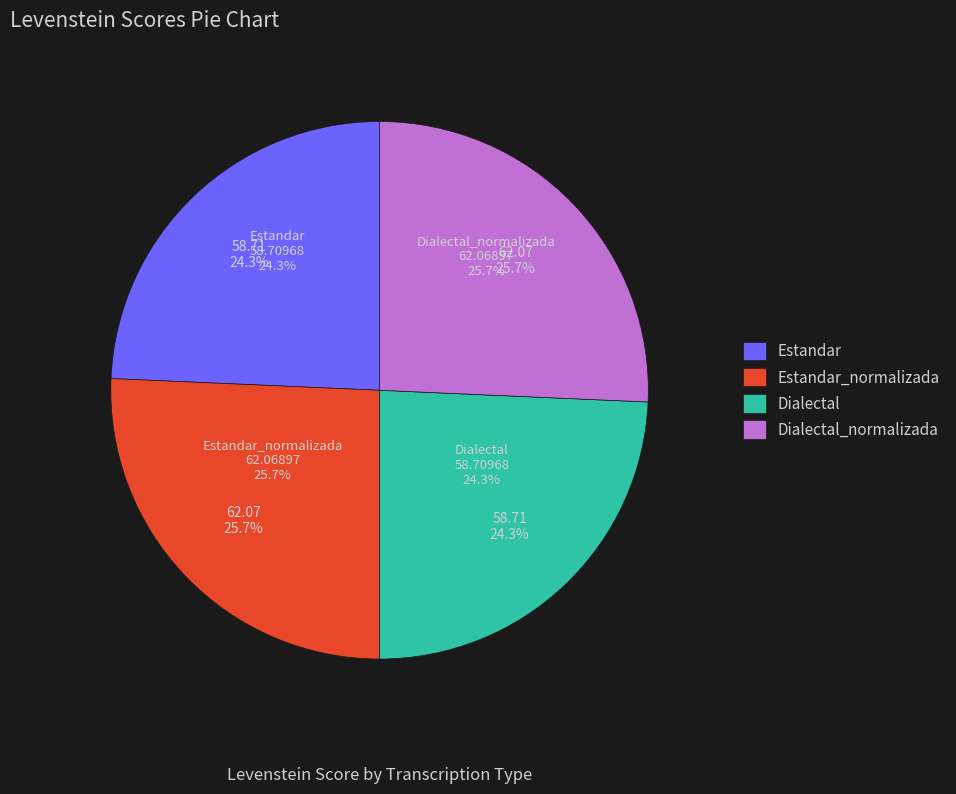

Between Estandar and Estandar_normalizada, which is larger?

Estandar_normalizada